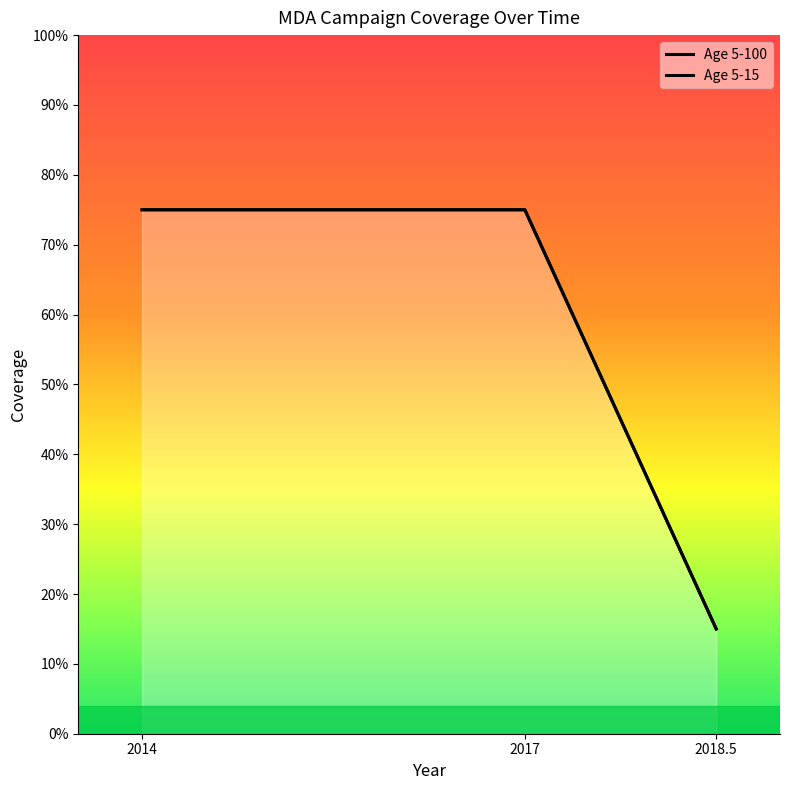

What are all the series names shown in the legend?

Age 5-100, Age 5-15